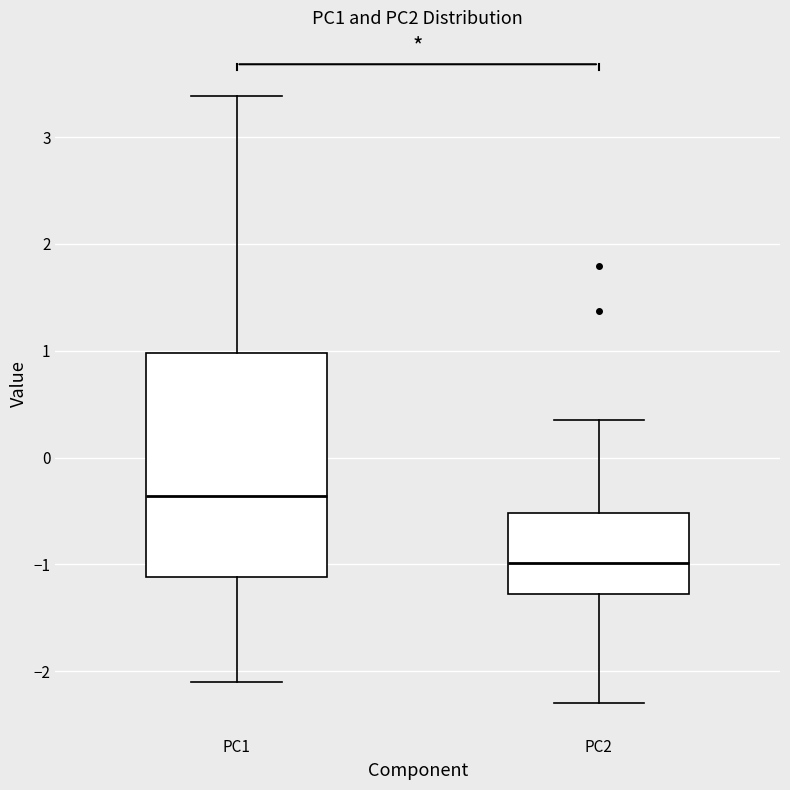

Reading left to right, read every box against the y-axis: the position of its median line, the range the box covers, and the ends of its whiskers. The values are not printed on the chart, so give them approximately, as read against the axis.

PC1: median -0.4, box -1.1 to 1.0, whiskers -2.1 to 3.4
PC2: median -1.0, box -1.3 to -0.5, whiskers -2.3 to 0.4